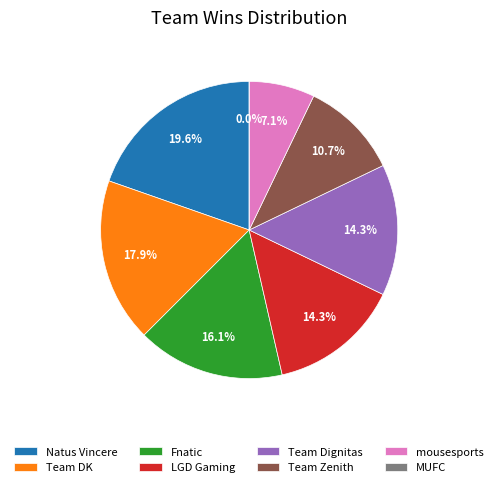

What is the largest slice in the pie chart?

Natus Vincere